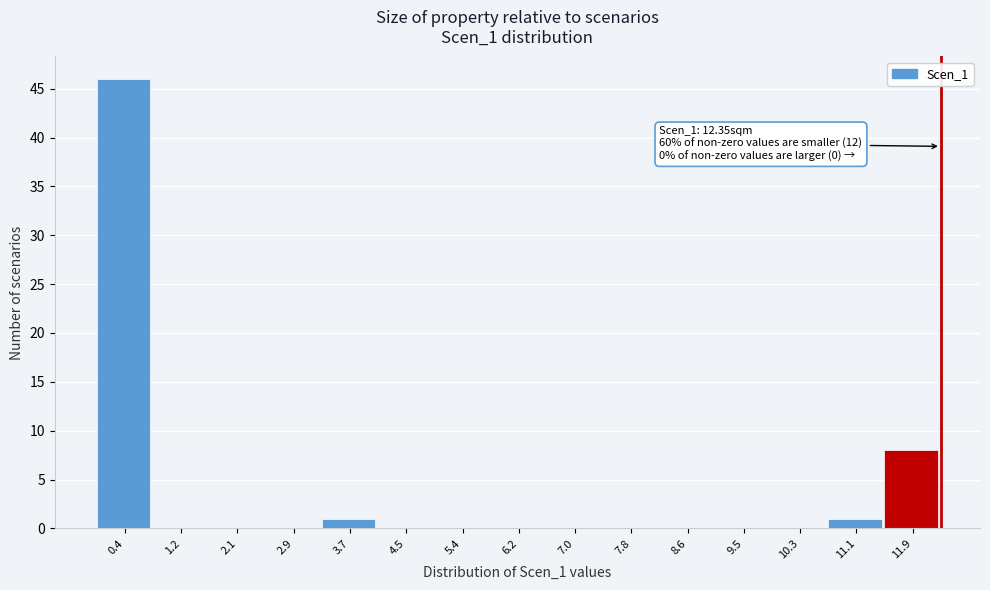

Which range on the x-axis has the tallest bar?

0.0 to 0.8